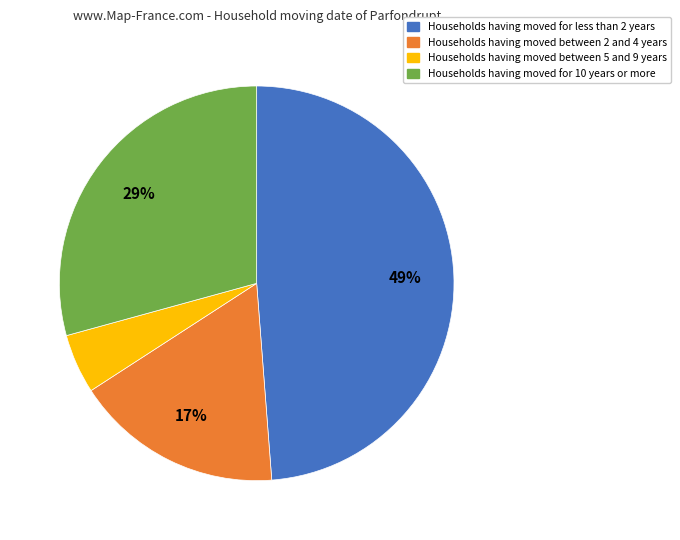

To the nearest percent, what is the difference between the largest and smallest slice percentages?

44%